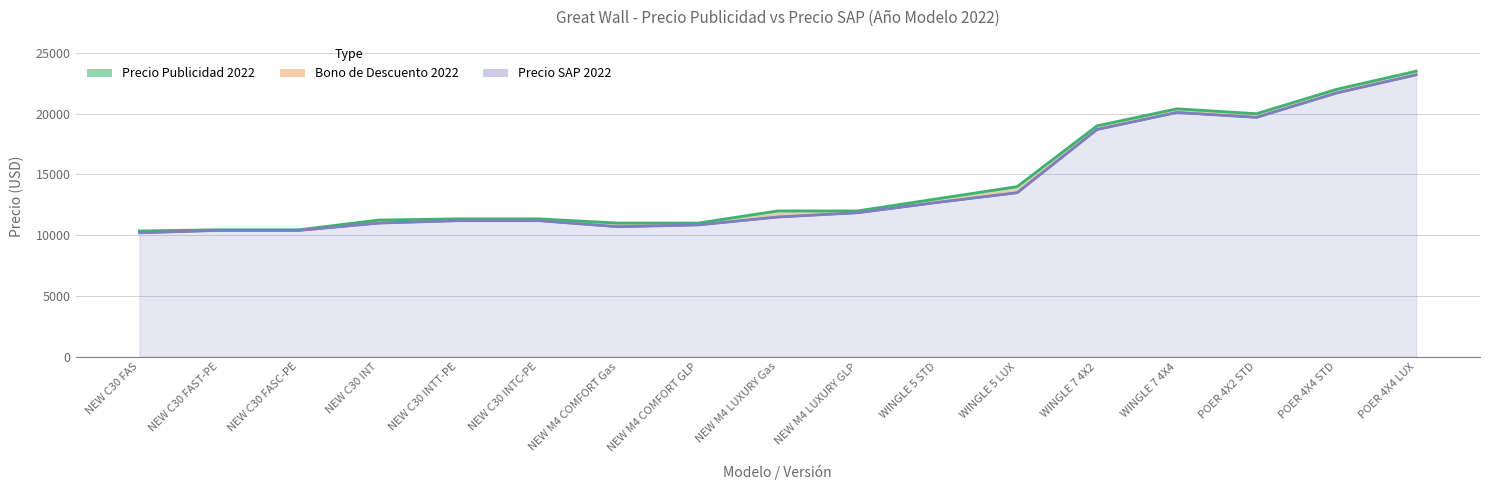

At which category does Precio SAP 2022 reach its first local peak?

WINGLE 7 4X4